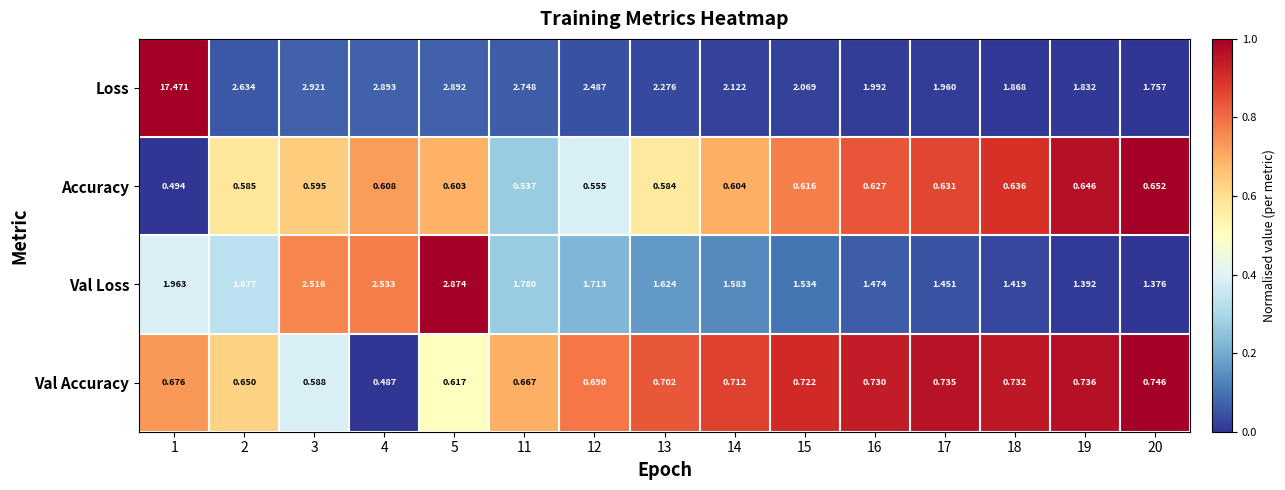

Is the value of Loss at 15 greater than the value of Accuracy at 14?

Yes